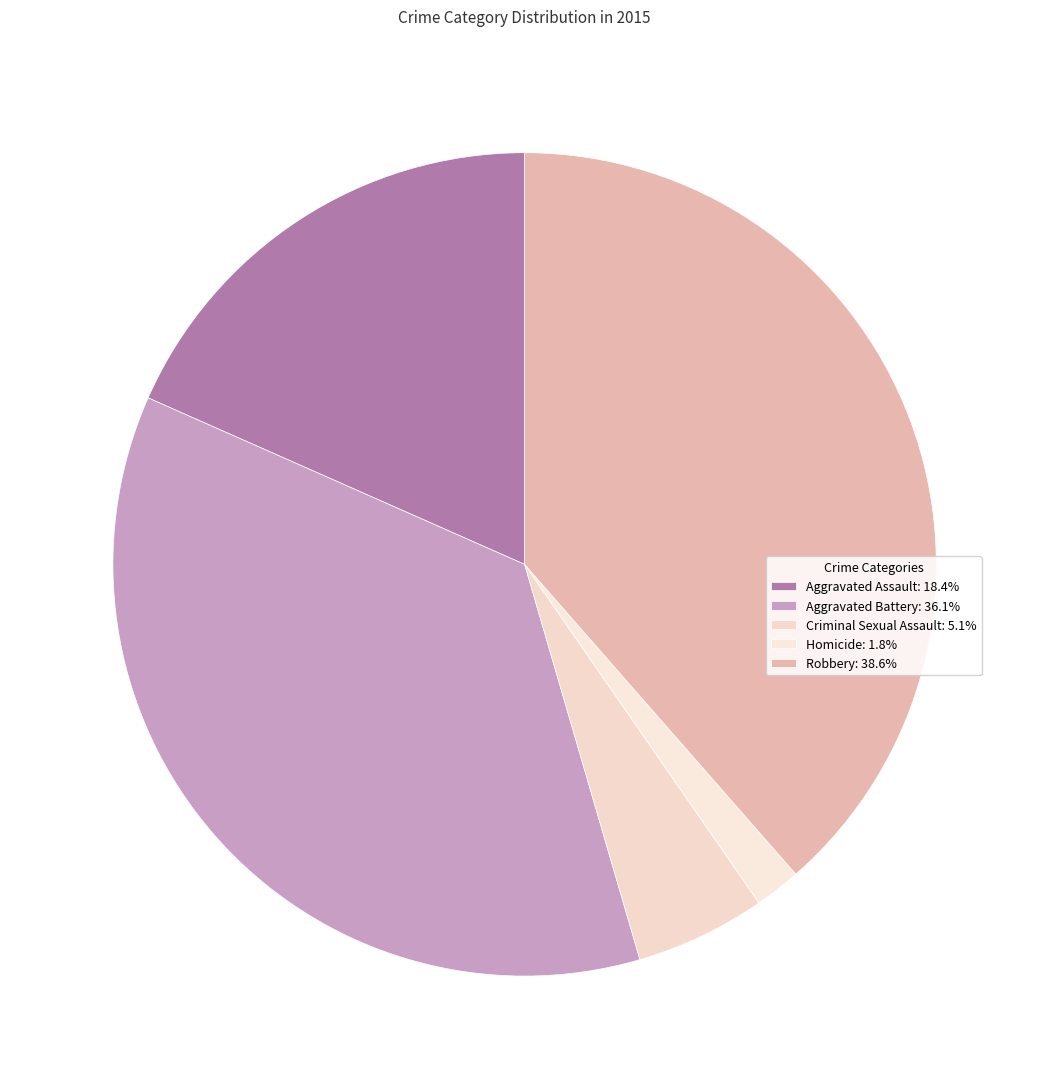

How many slices are in this pie chart?

5